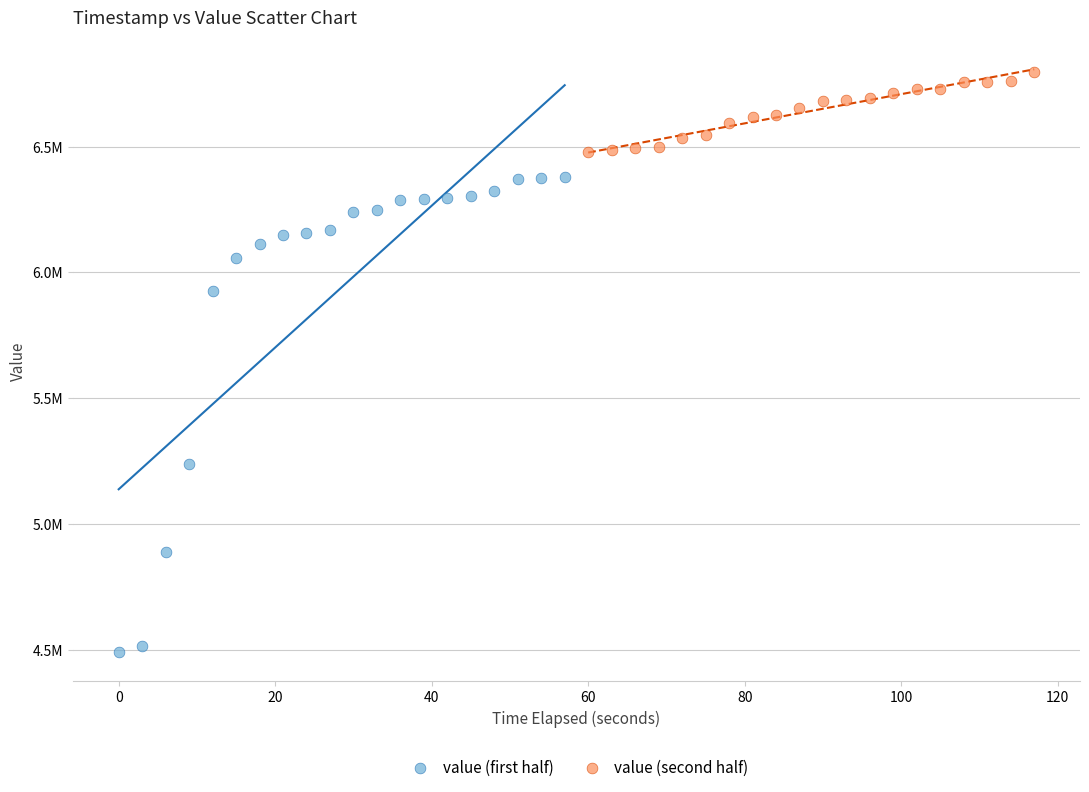

What are all the series names shown in the legend?

value (first half), value (second half)